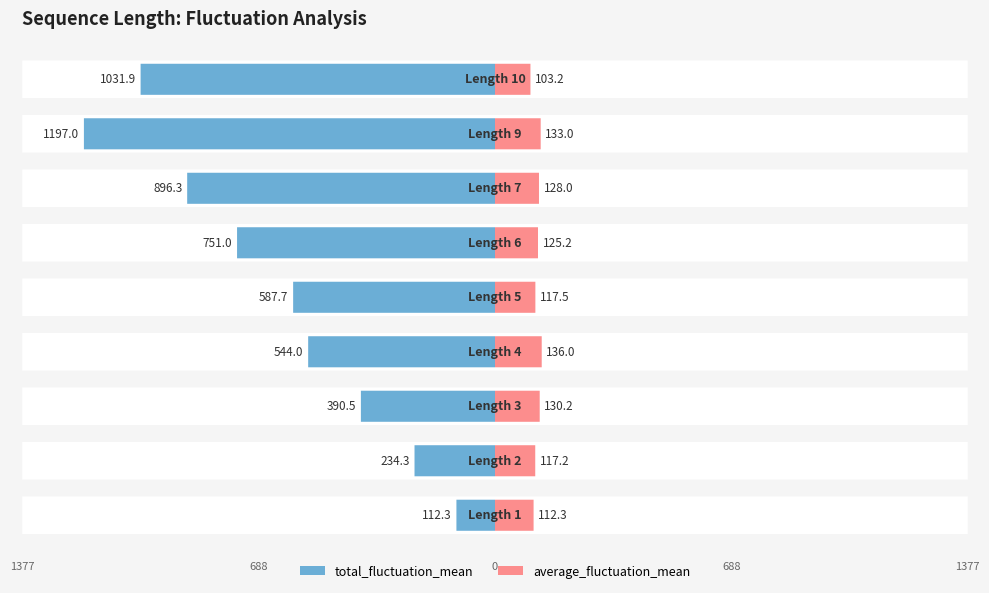

The total_fluctuation_mean series shows 1260.6 at 6. True or false?

False